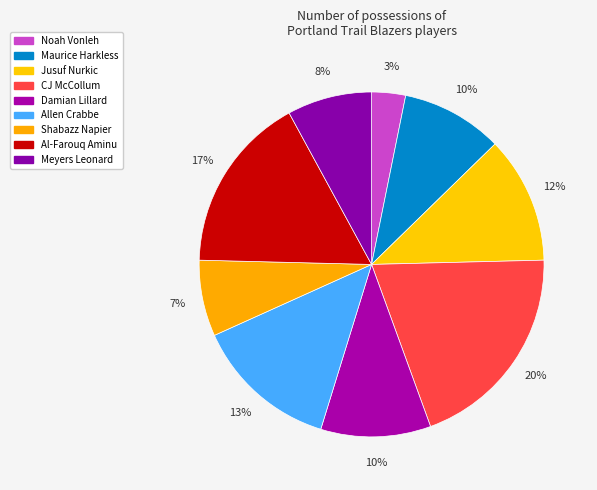

Is it true that Noah Vonleh is 18% of the pie?

False